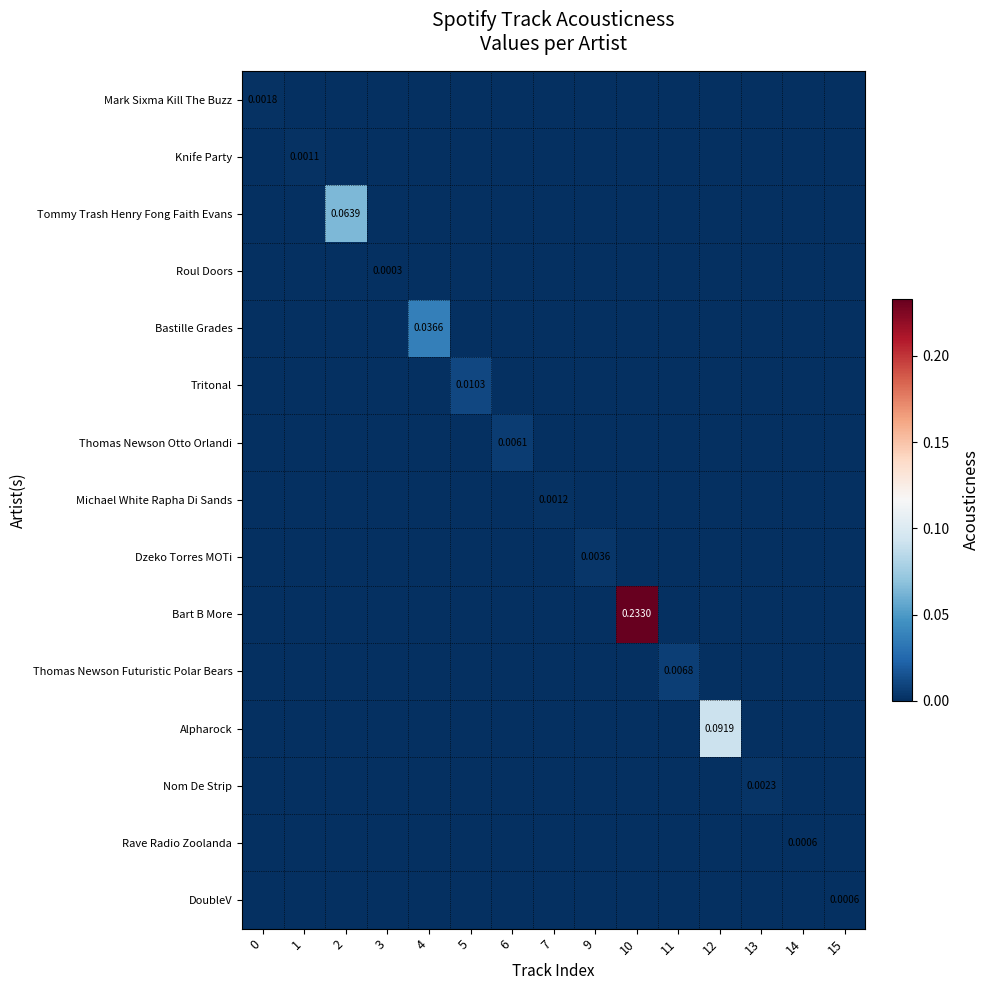

Which has a higher value, 2 or 14?

2